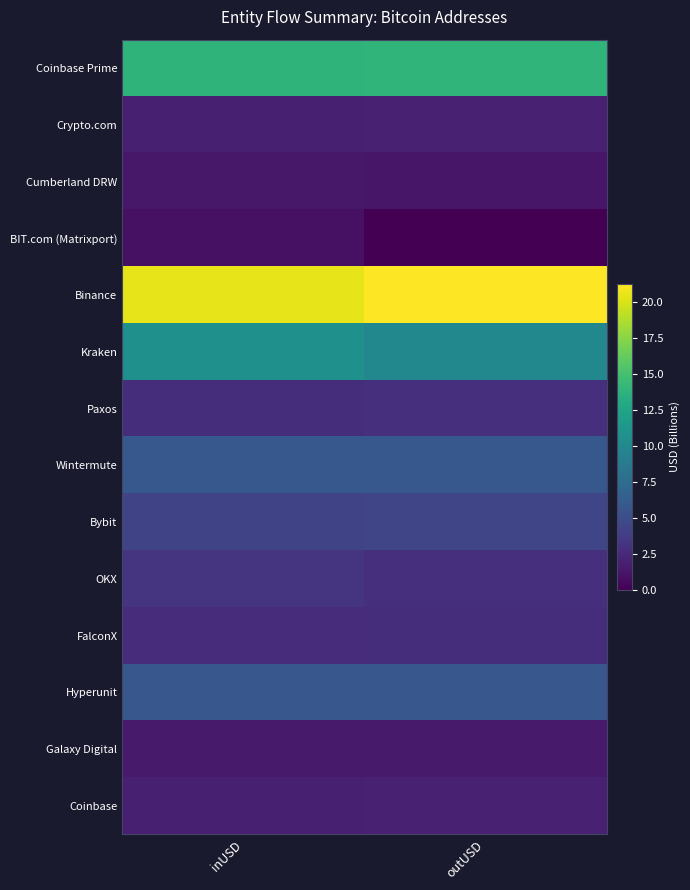

List the series in order of their peak value, highest first.

Binance, Coinbase Prime, Kraken, Wintermute, Hyperunit, Bybit, OKX, Paxos, FalconX, Crypto.com, Coinbase, Galaxy Digital, Cumberland DRW, BIT.com (Matrixport)